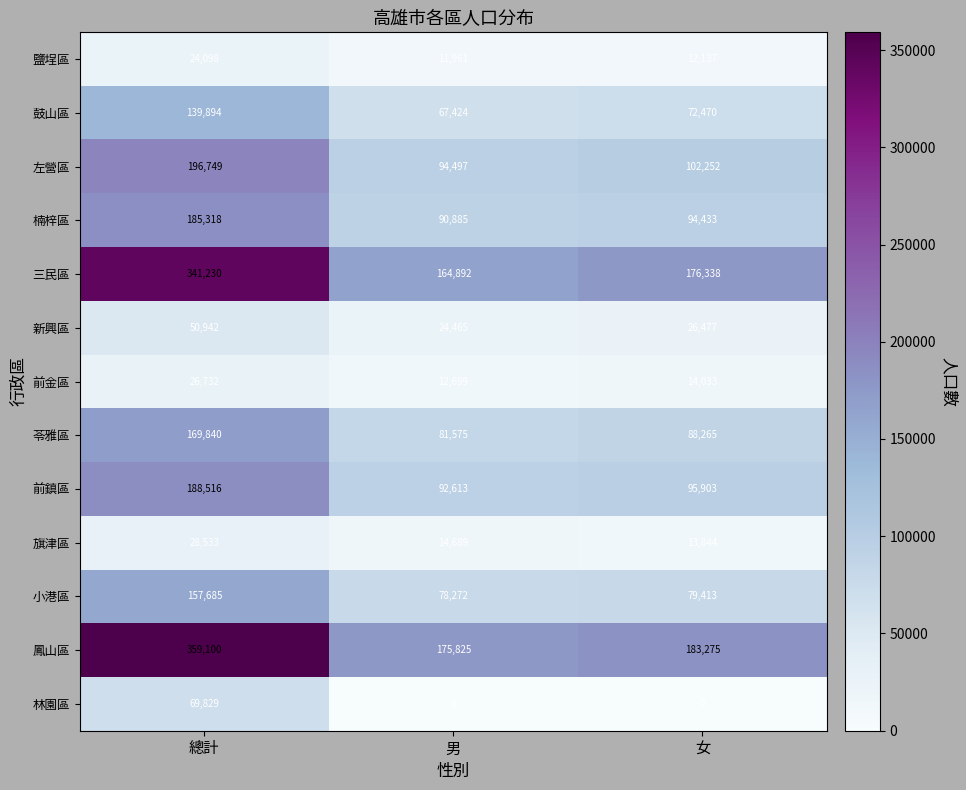

Which series has the largest total across all categories?

鳳山區